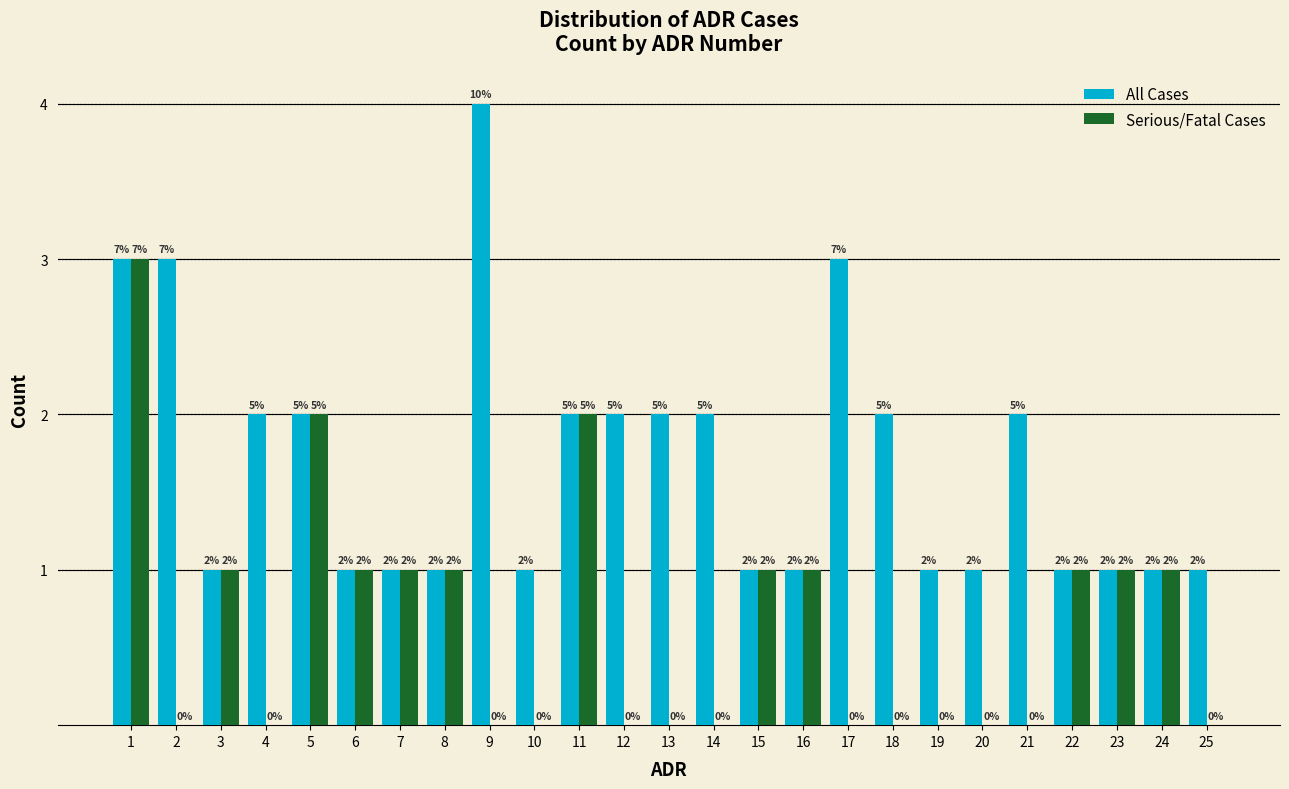

Reading left to right, extract all data points from this chart.

All Cases: 1=3	2=3	3=1	4=2	5=2	6=1	7=1	8=1	9=4	10=1	11=2	12=2	13=2	14=2	15=1	16=1	17=3	18=2	19=1	20=1	21=2	22=1	23=1	24=1	25=1
Serious/Fatal Cases: 1=3	2=0	3=1	4=0	5=2	6=1	7=1	8=1	9=0	10=0	11=2	12=0	13=0	14=0	15=1	16=1	17=0	18=0	19=0	20=0	21=0	22=1	23=1	24=1	25=0